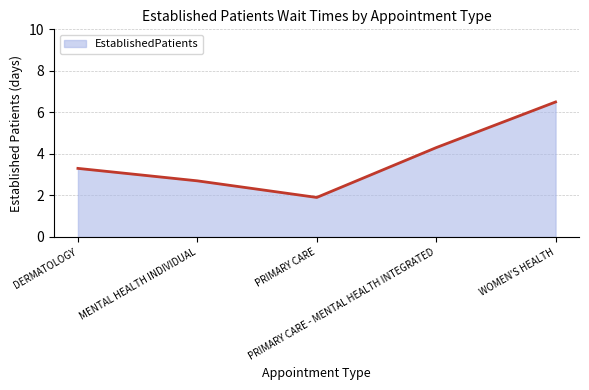

What is the change in value from MENTAL HEALTH INDIVIDUAL to PRIMARY CARE?

-0.8